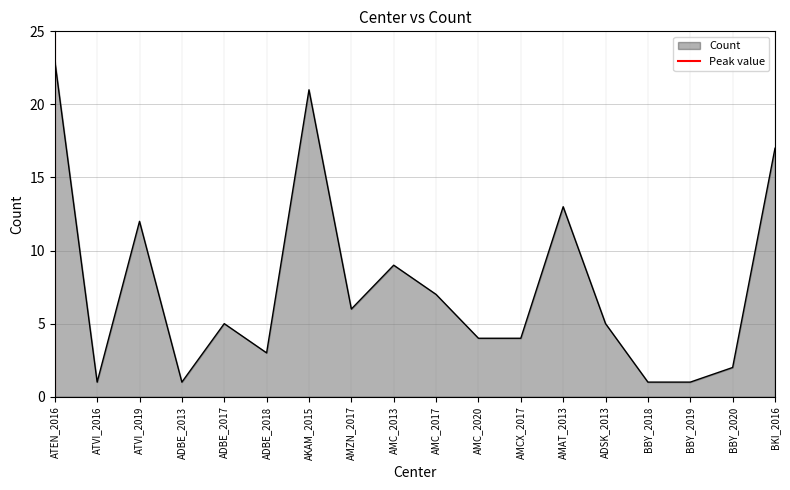

At which label does Count reach its peak?

ATEN_2016